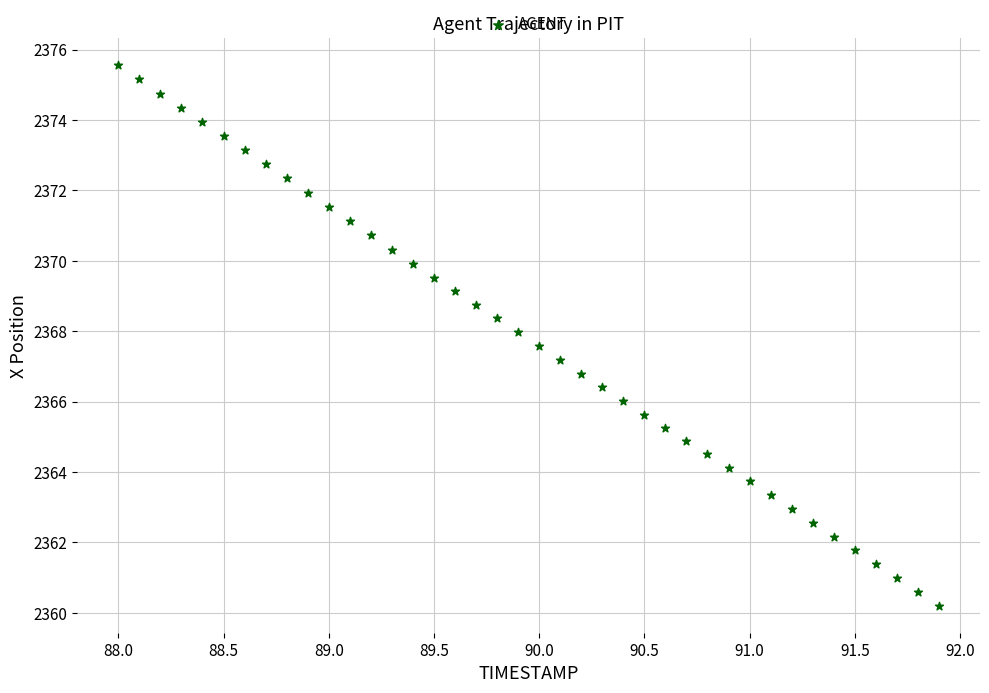

What is the range of Y values (max minus min)?

15.4